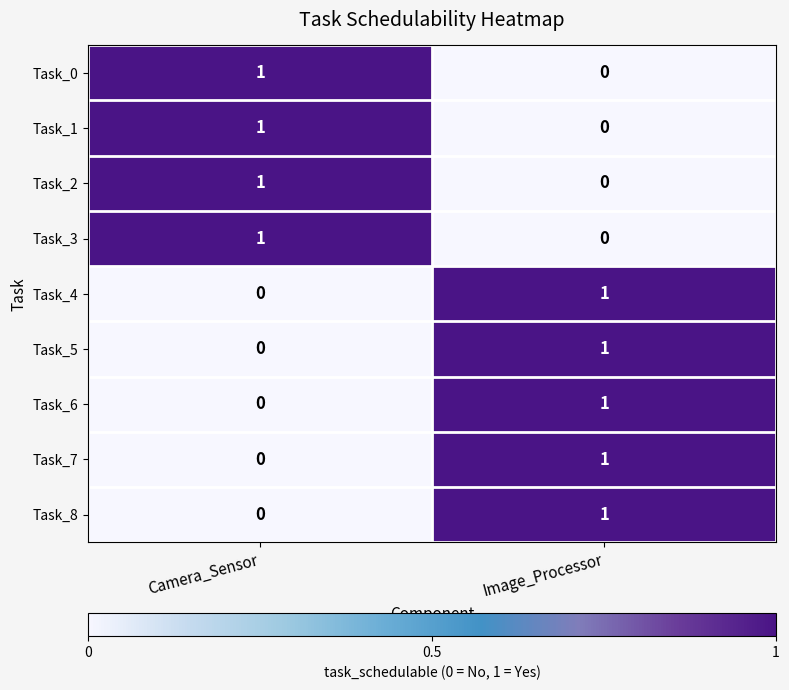

How many values in Task_7 are above zero?

1